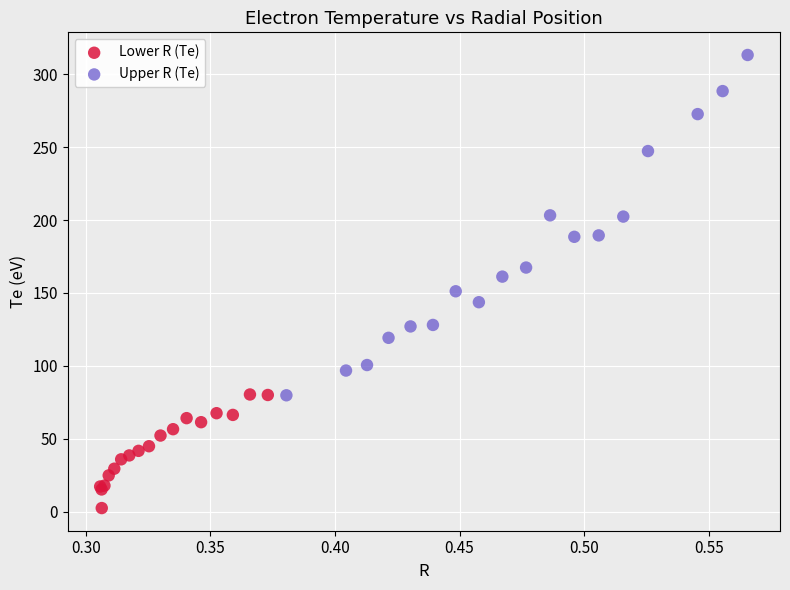

Which series reaches the maximum Y coordinate?

Upper R (Te)